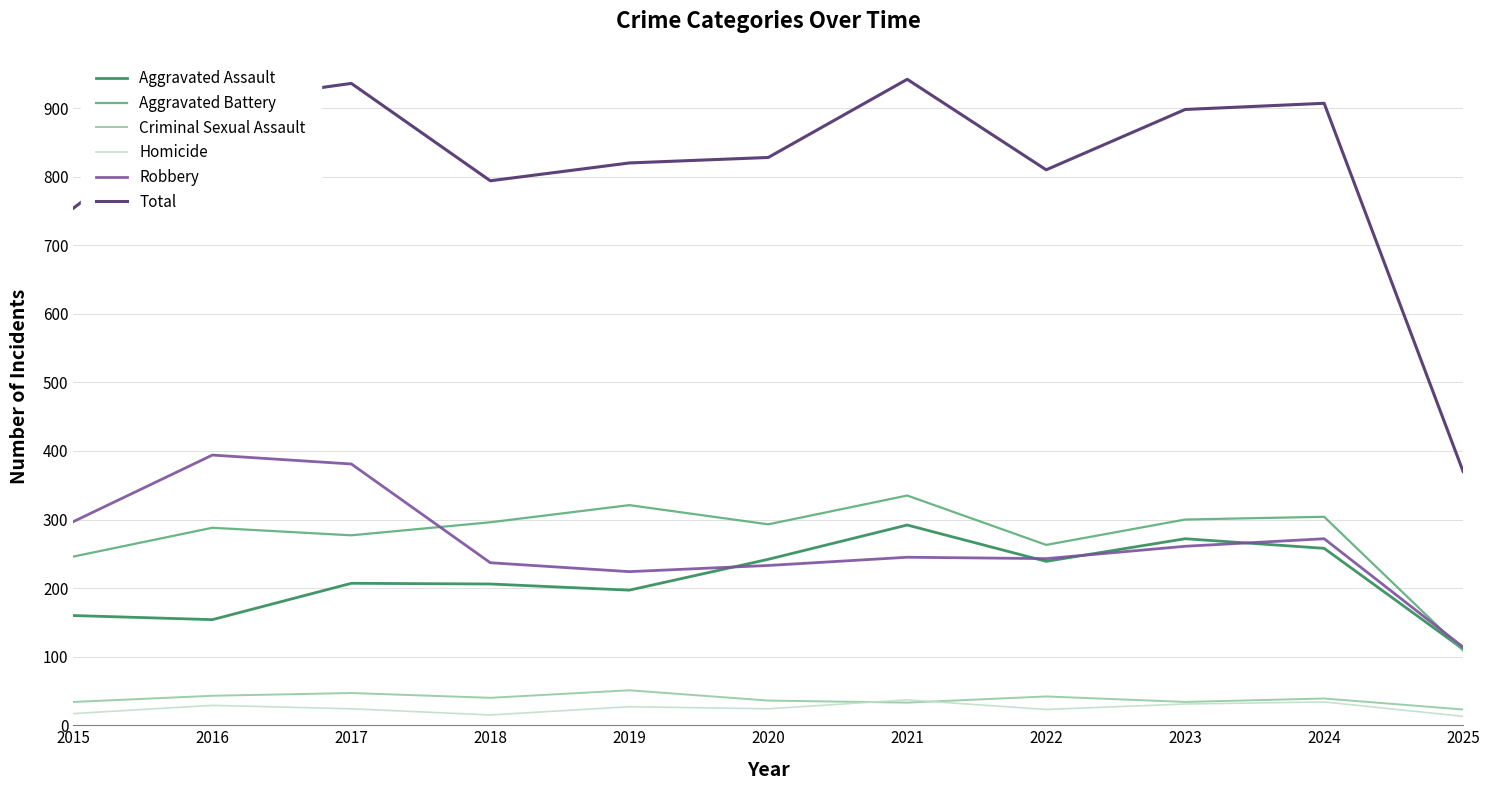

What is the minimum value shown in the chart?

13